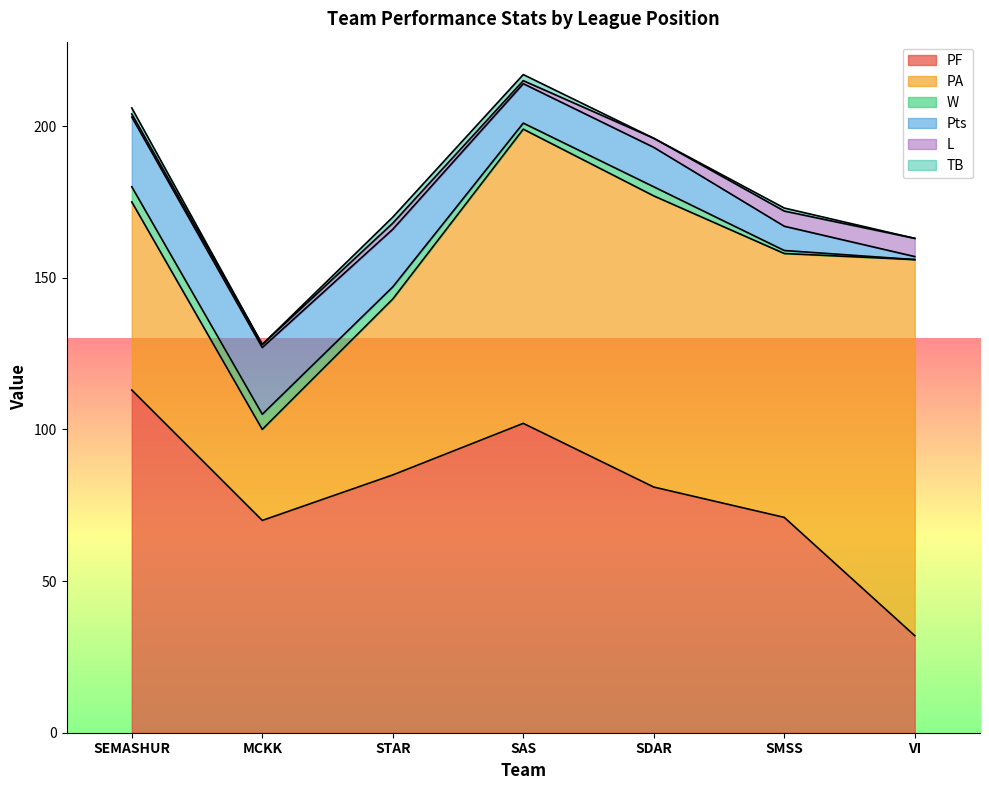

Reading left to right, what are all the values shown in this chart?

PF: 113	70	85	102	81	71	32
PA: 62	30	58	97	96	87	124
W: 5	5	4	2	3	1	0
Pts: 23	22	19	13	13	8	1
L: 1	1	2	1	3	5	6
TB: 2	0	2	2	0	1	0